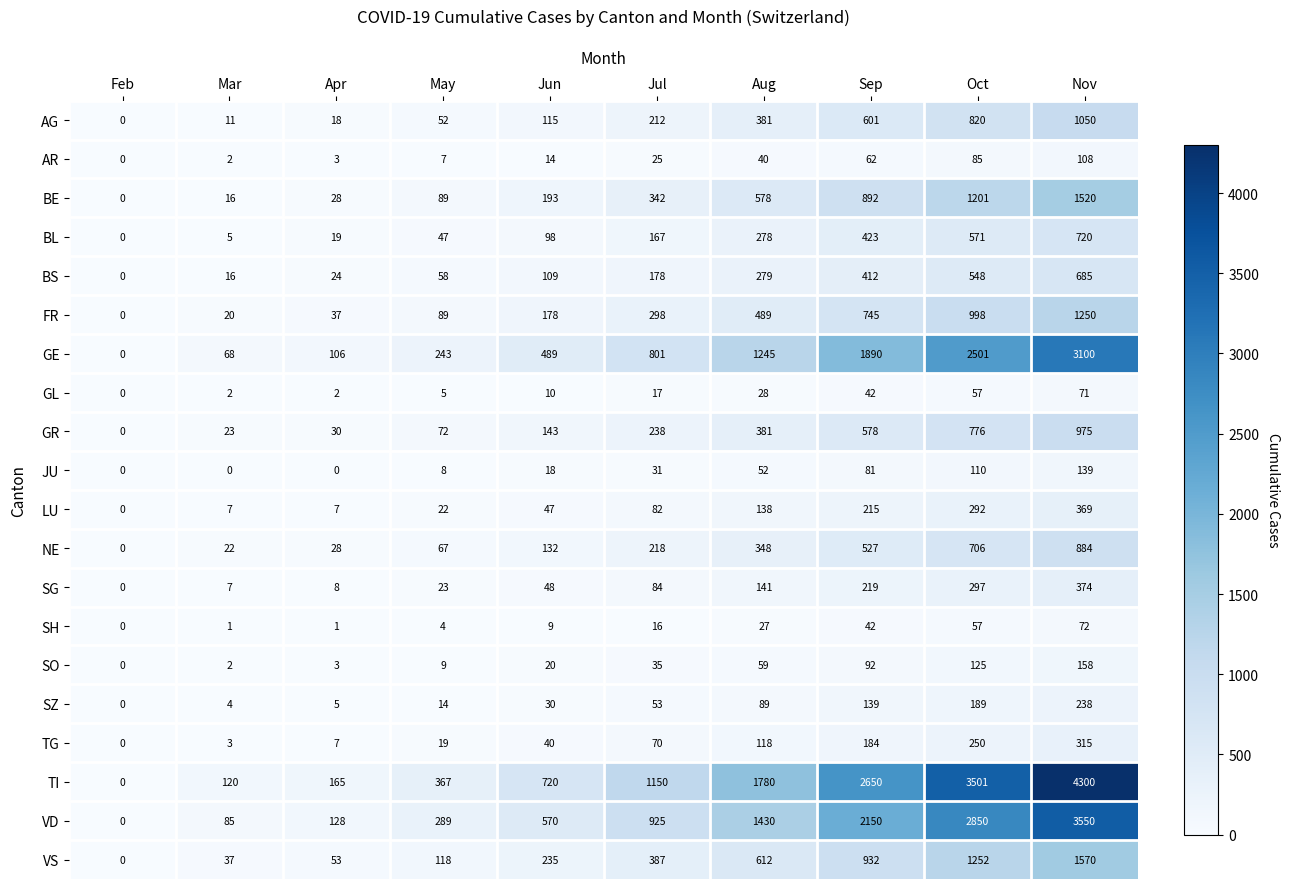

What is the spread (max minus min) of values at Jul?

1134